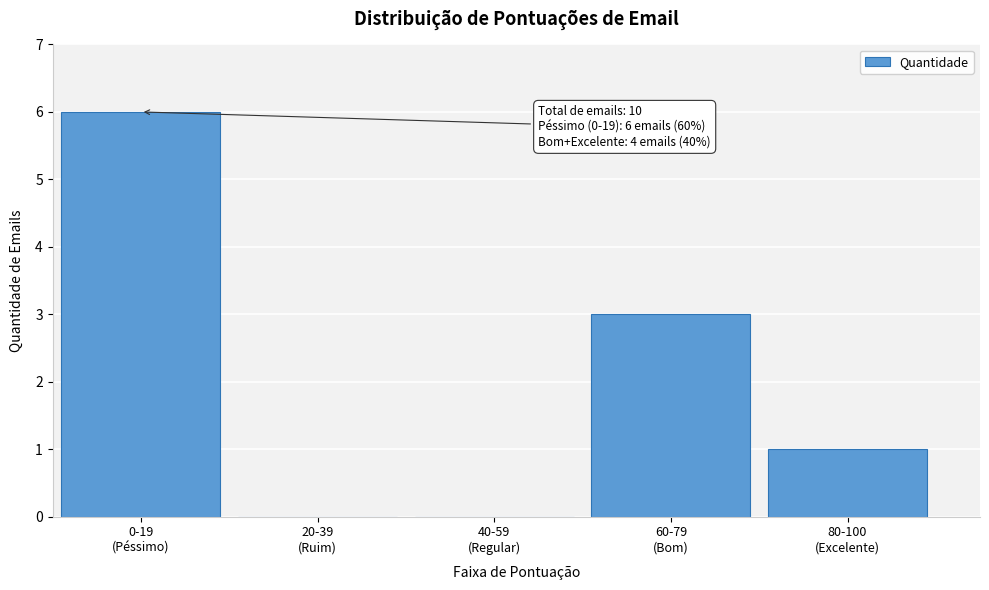

What is the maximum value shown in the chart?

6